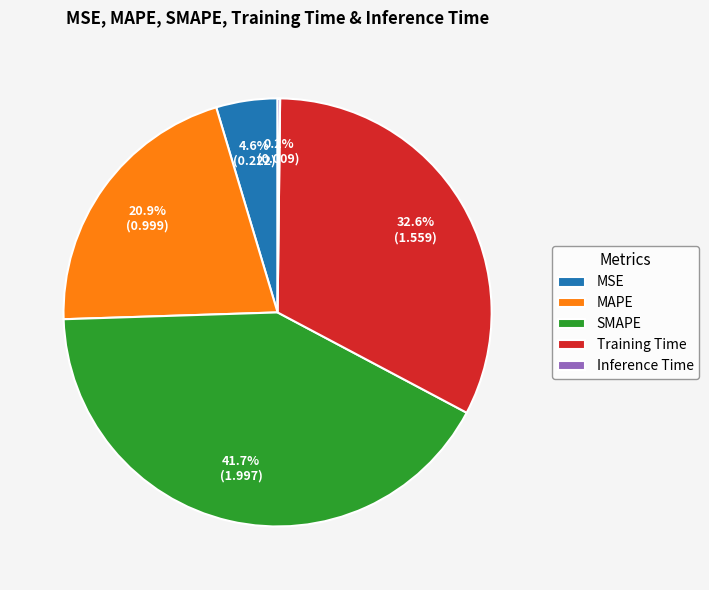

To the nearest percent, what is the average slice percentage?

20%